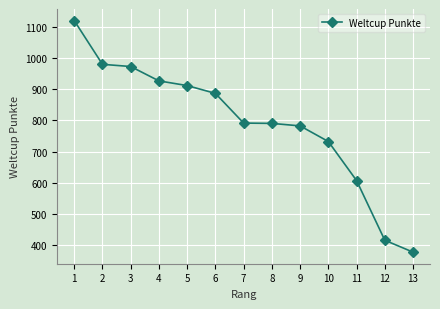

True or false: the data shows 972 at 3.

True